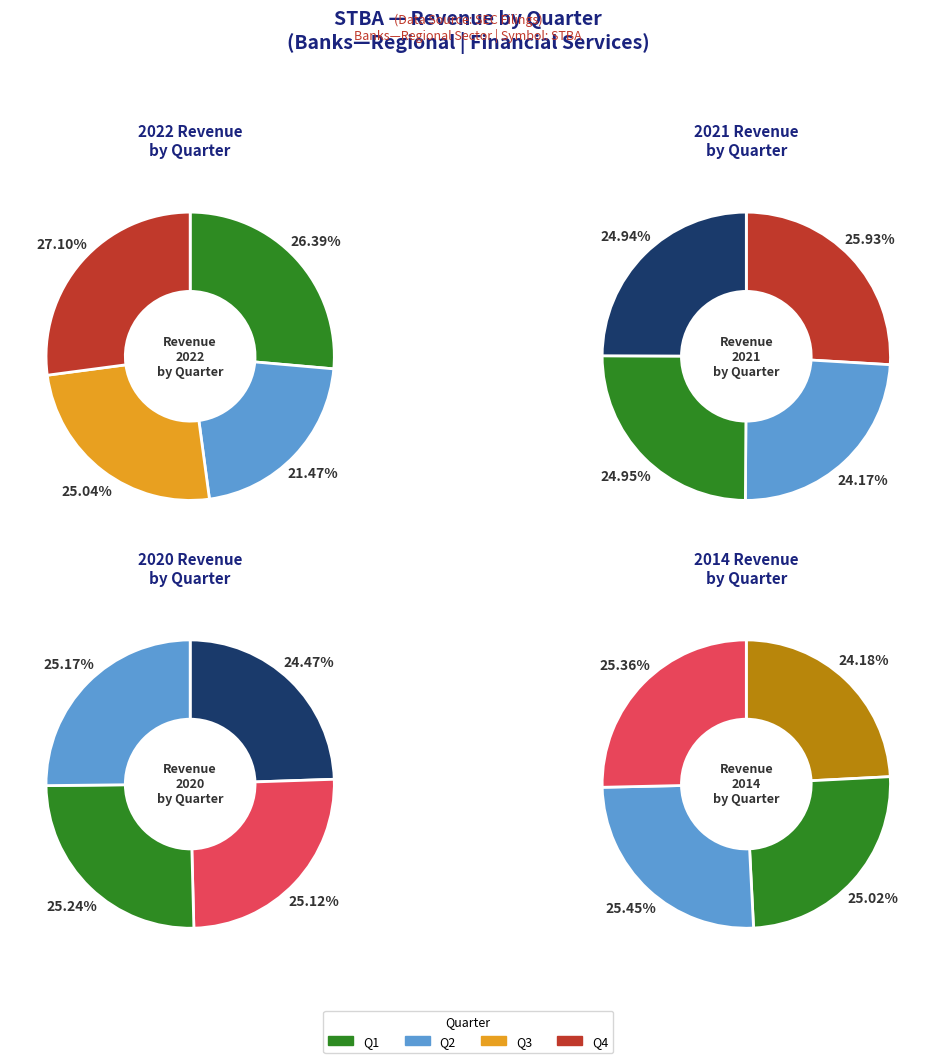

To the nearest percent, what is the combined percentage of Q3 and Q2?

50%